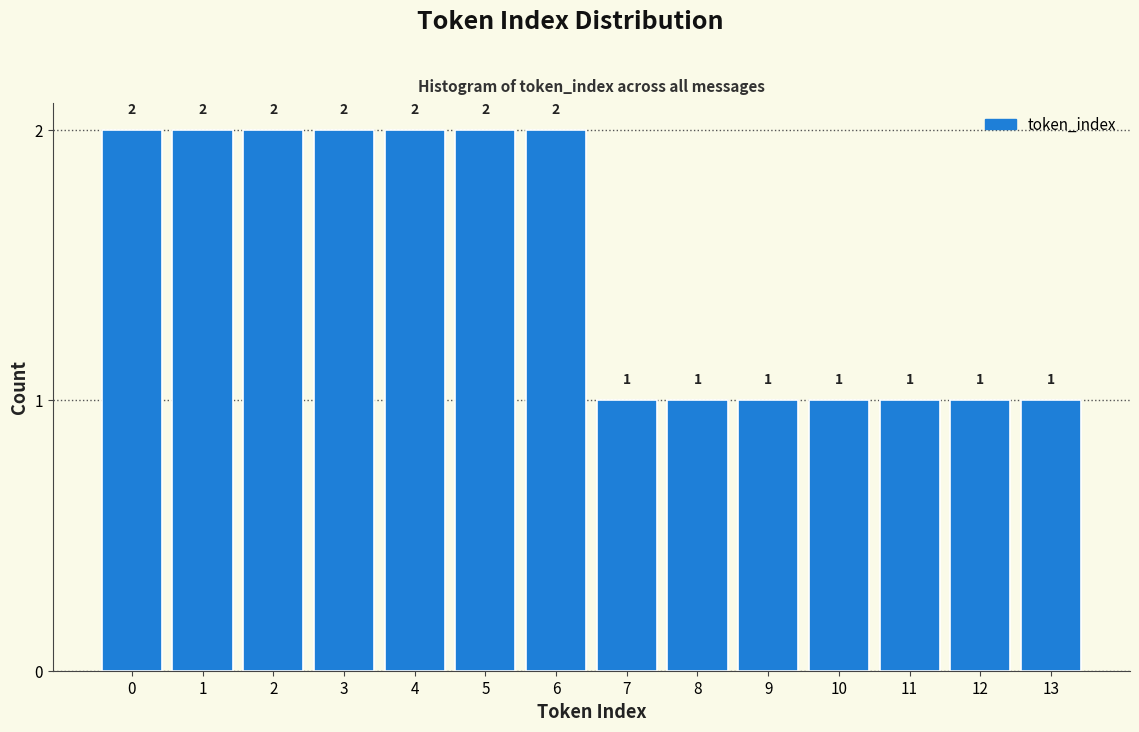

Reading left to right, list every bar in this chart as the range it spans on the x-axis followed by its height.

-0.5 to 0.5: 2
0.5 to 1.5: 2
1.5 to 2.5: 2
2.5 to 3.5: 2
3.5 to 4.5: 2
4.5 to 5.5: 2
5.5 to 6.5: 2
6.5 to 7.5: 1
7.5 to 8.5: 1
8.5 to 9.5: 1
9.5 to 10.5: 1
10.5 to 11.5: 1
11.5 to 12.5: 1
12.5 to 13.5: 1